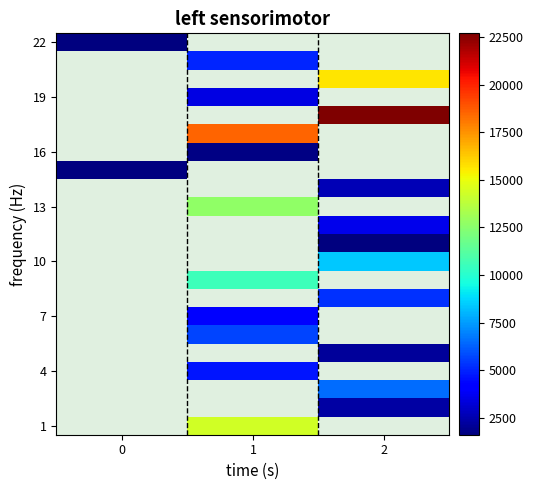

At which category does the chart reach its peak across all series?

2